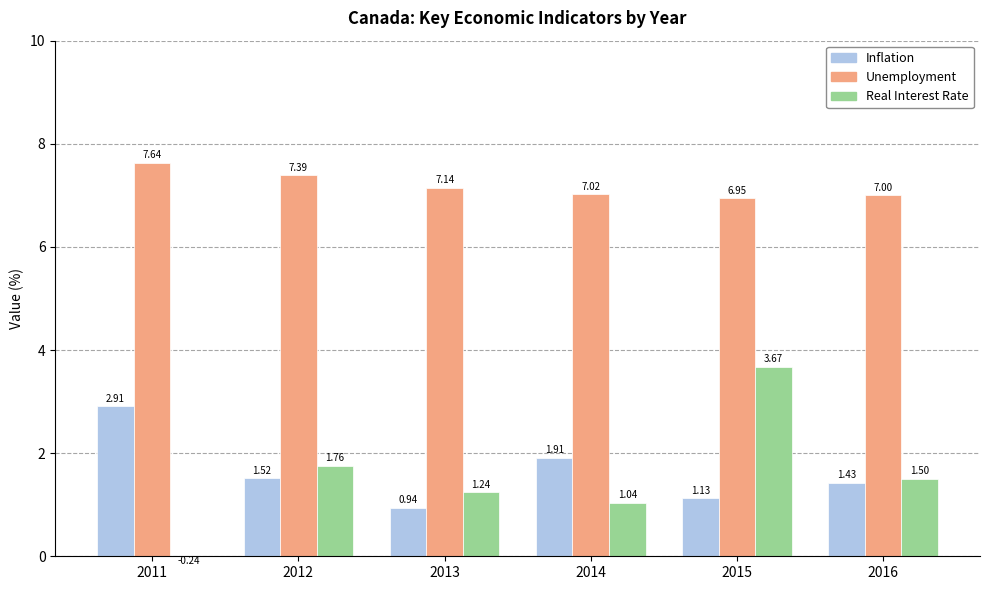

What is the maximum value for Inflation?

2.9